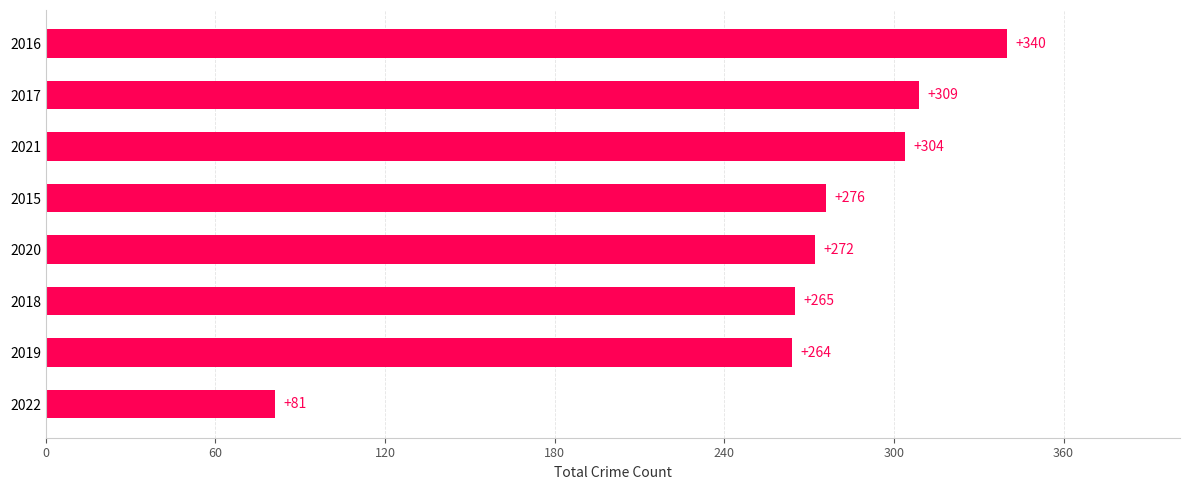

Are the bars horizontal?

Yes